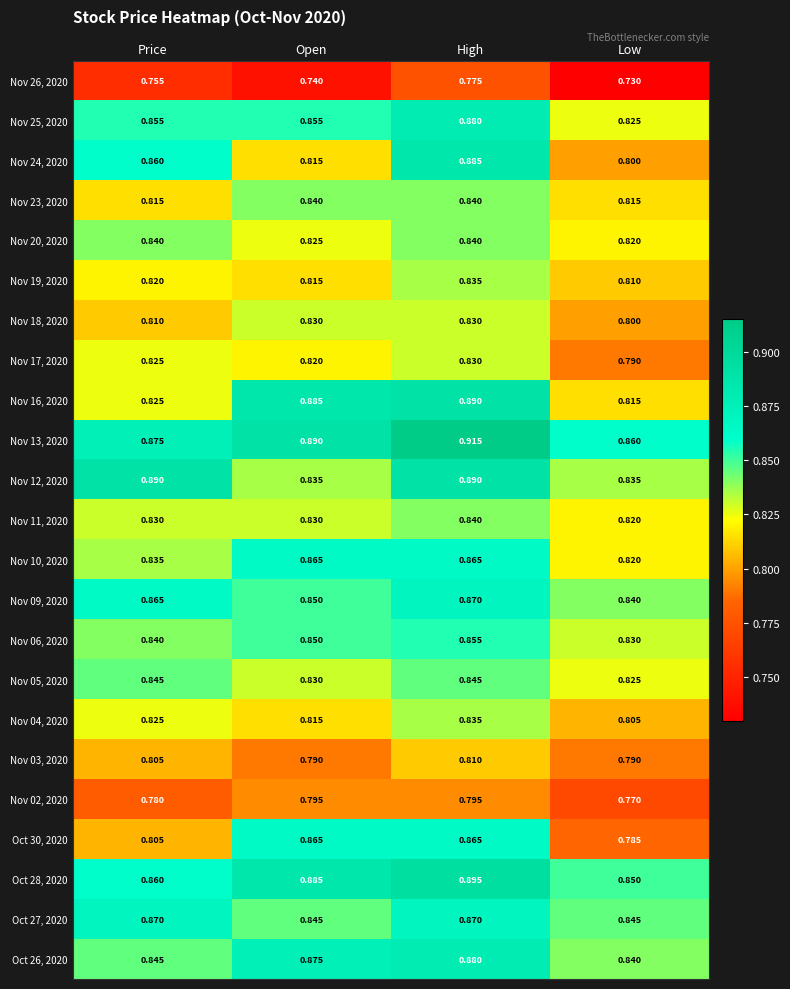

Where is Nov 17, 2020 nearest to the value 0?

Low